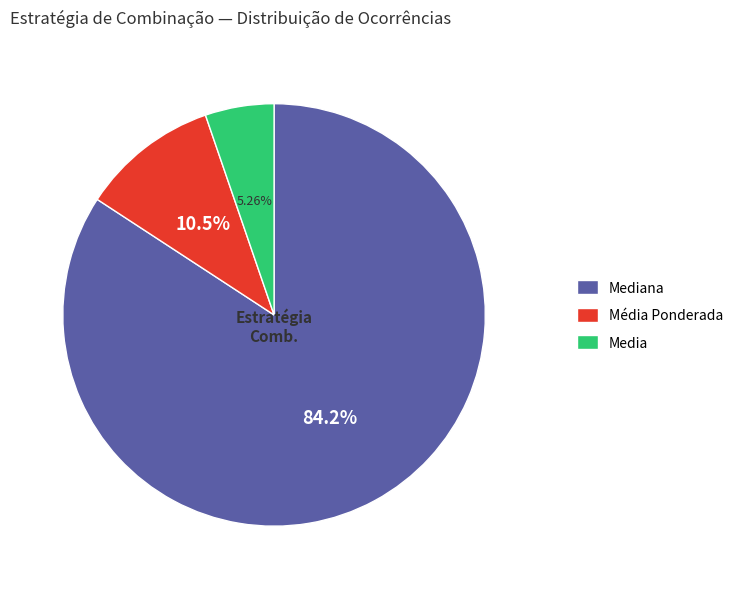

How many slices are in this pie chart?

3